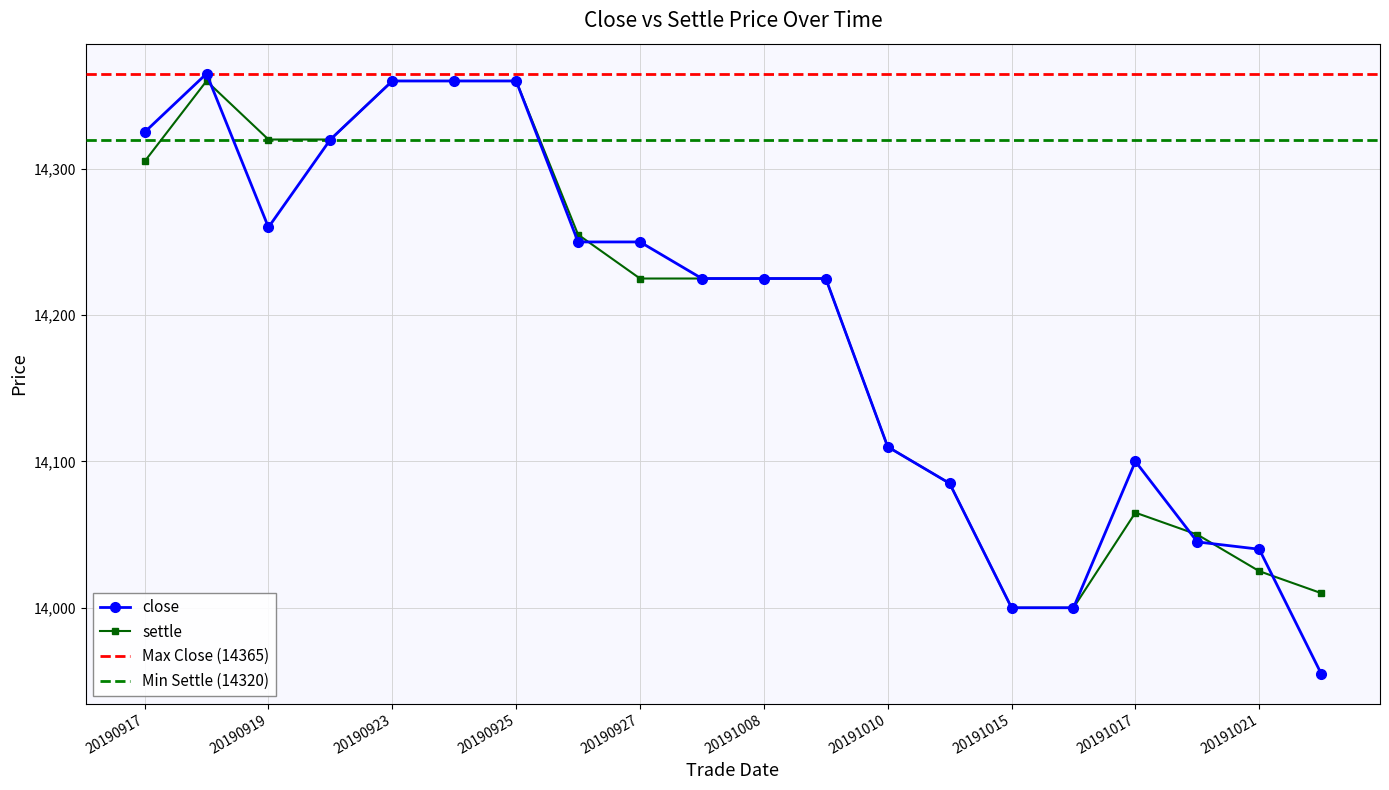

Is it true that close equals 3110 at 20190930?

False